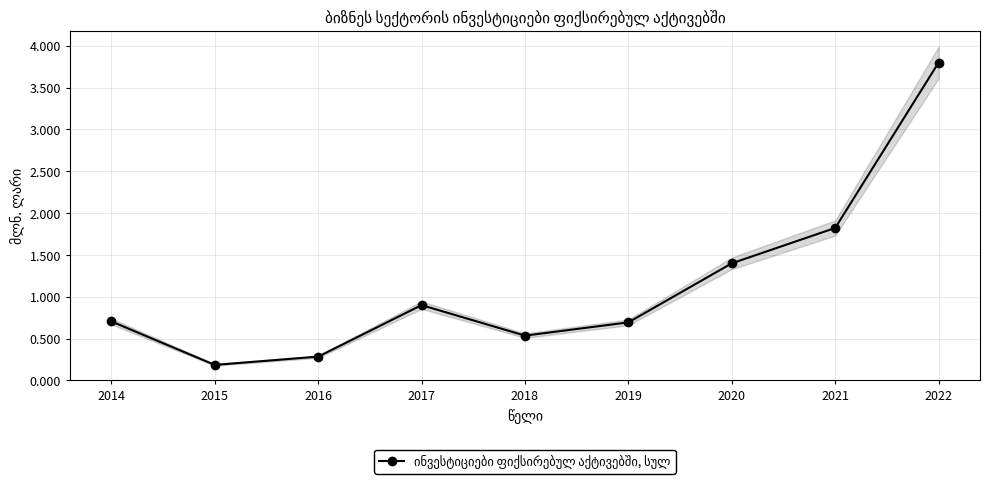

Which has a higher value, 2018 or 2015?

2018